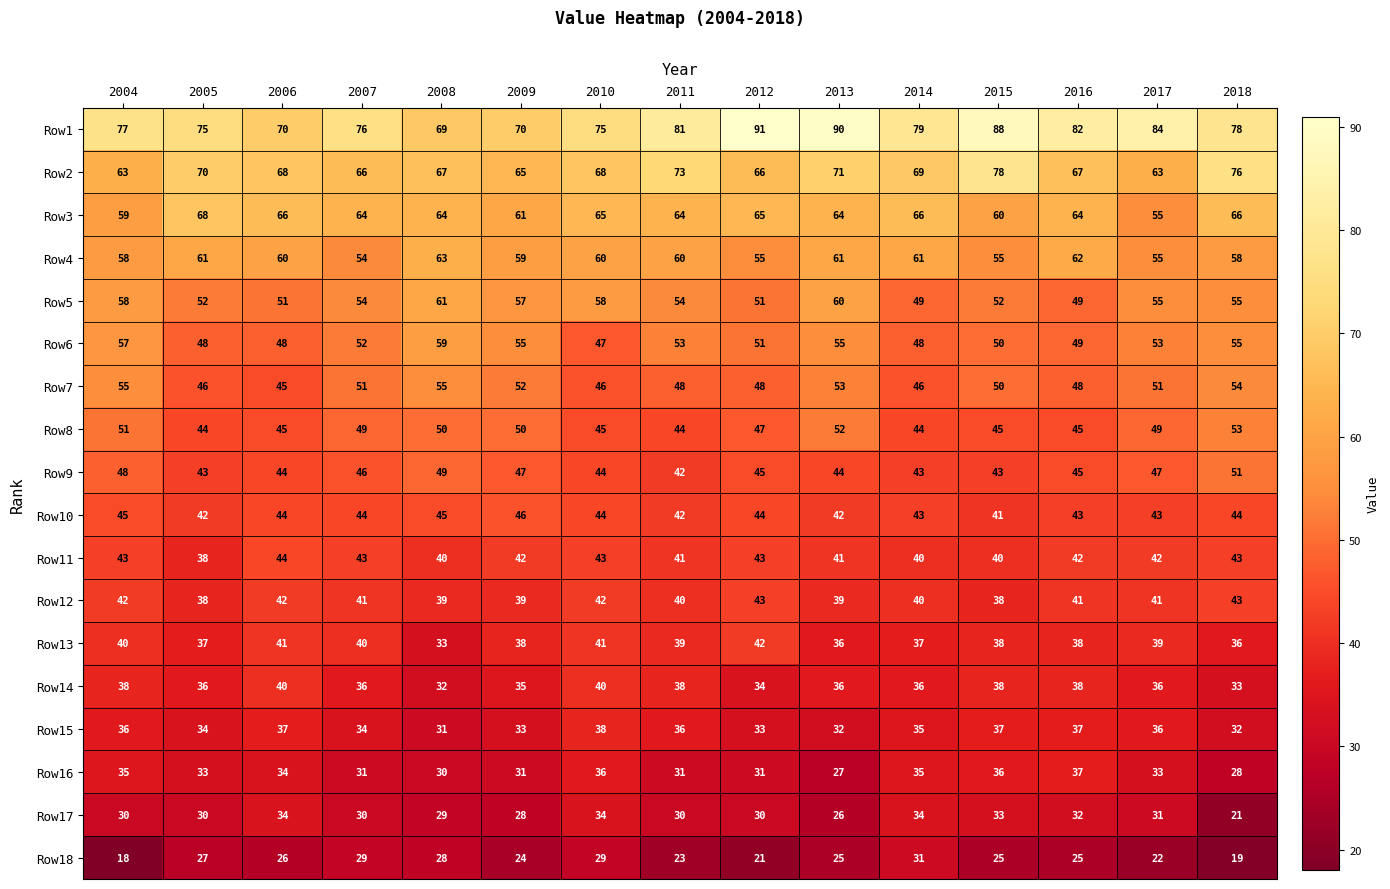

How many categories are shown in the chart?

15